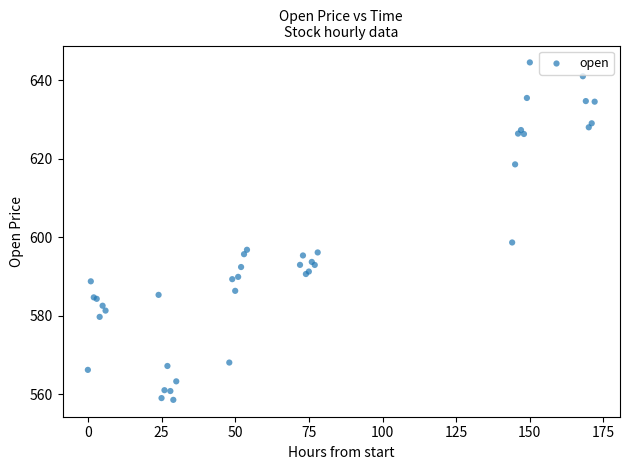

What Y value in the scatter plot is closest to 601?

598.6